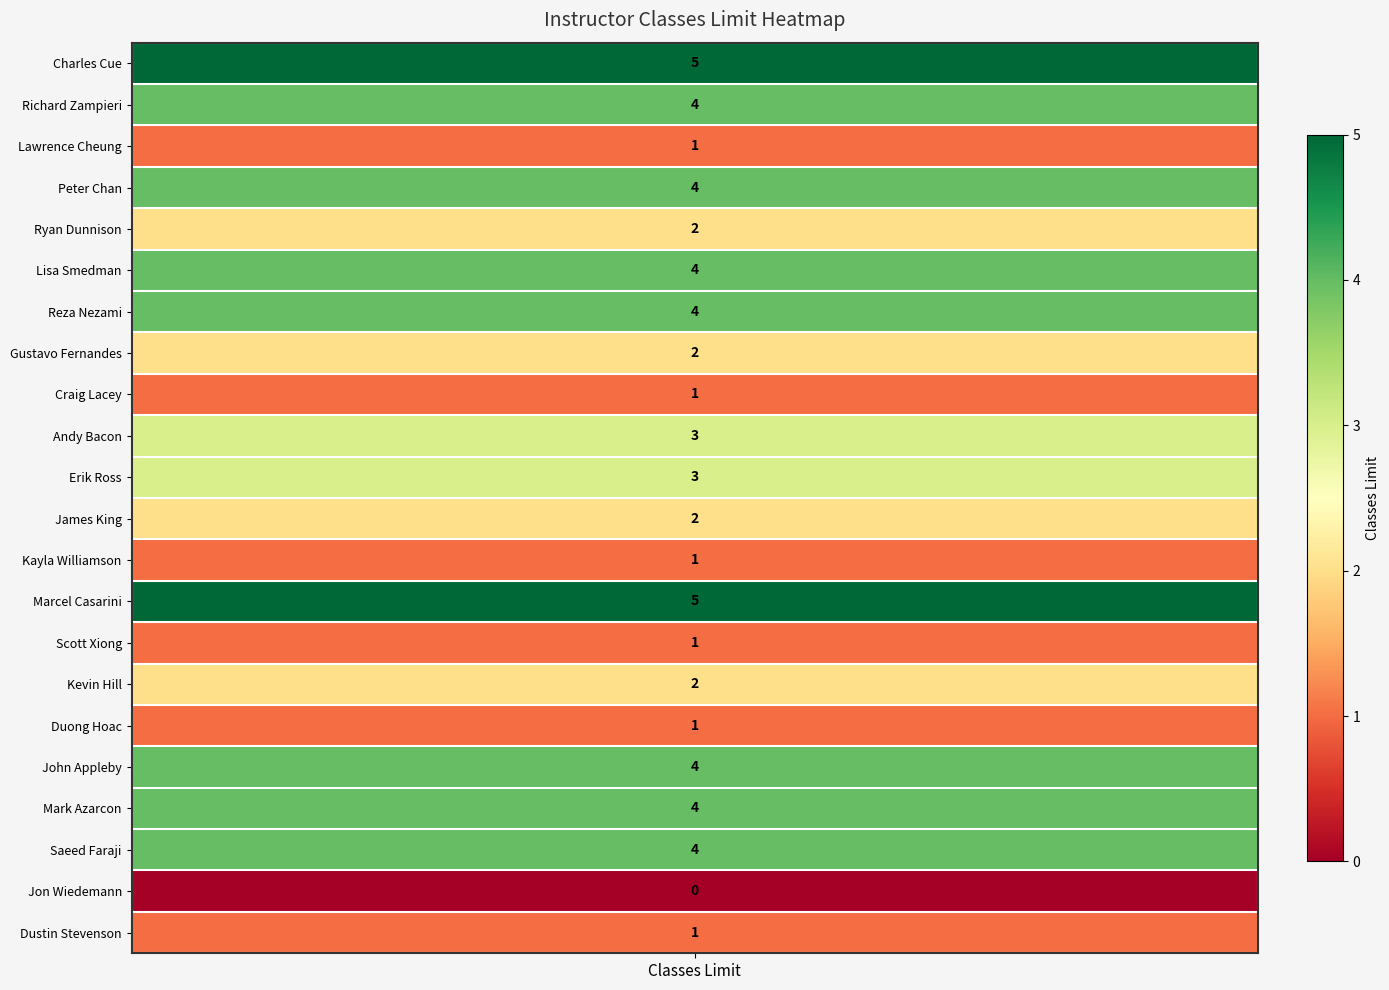

What is the maximum value shown in the chart?

5